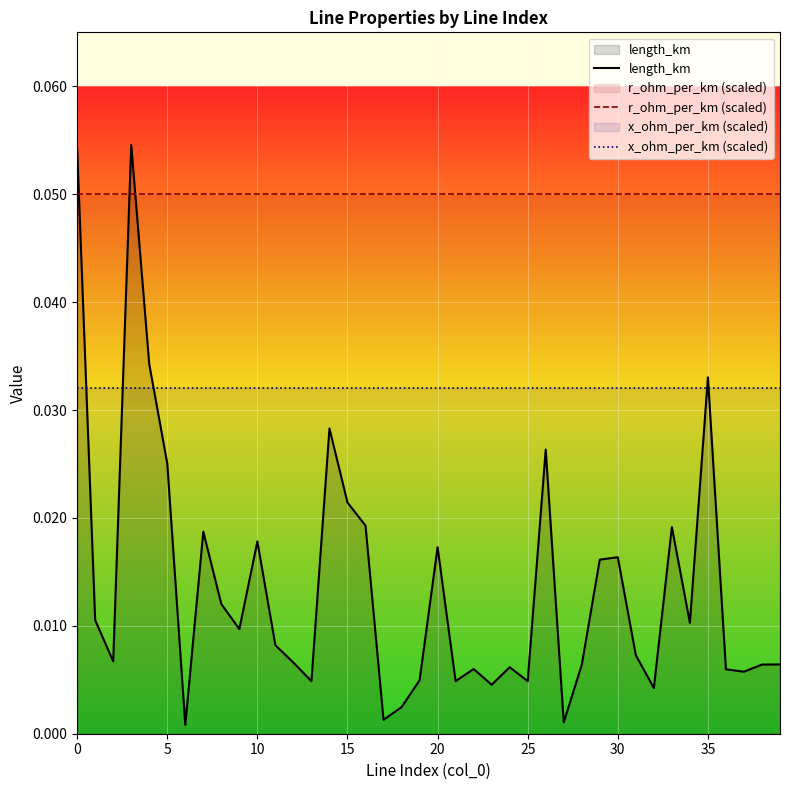

Reading right to left, what are all the values shown in this chart?

length_km: 0.0	0.0	0.0	0.0	0.0	0.0	0.0	0.0	0.0	0.0	0.0	0.0	0.0	0.0	0.0	0.0	0.0	0.0	0.0	0.0	0.0	0.0	0.0	0.0	0.0	0.0	0.0	0.0	0.0	0.0	0.0	0.0	0.0	0.0	0.0	0.0	0.1	0.0	0.0	0.1
r_ohm_per_km (scaled): 0.1	0.1	0.1	0.1	0.1	0.1	0.1	0.1	0.1	0.1	0.1	0.1	0.1	0.1	0.1	0.1	0.1	0.1	0.1	0.1	0.1	0.1	0.1	0.1	0.1	0.1	0.1	0.1	0.1	0.1	0.1	0.1	0.1	0.1	0.1	0.1	0.1	0.1	0.1	0.1
x_ohm_per_km (scaled): 0.0	0.0	0.0	0.0	0.0	0.0	0.0	0.0	0.0	0.0	0.0	0.0	0.0	0.0	0.0	0.0	0.0	0.0	0.0	0.0	0.0	0.0	0.0	0.0	0.0	0.0	0.0	0.0	0.0	0.0	0.0	0.0	0.0	0.0	0.0	0.0	0.0	0.0	0.0	0.0